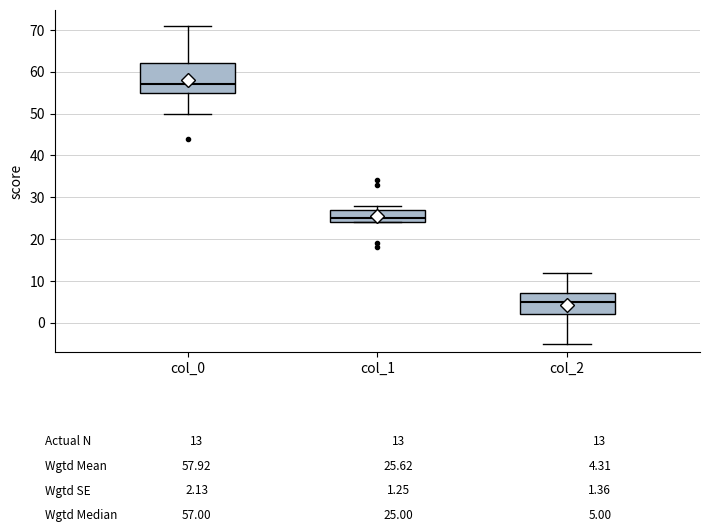

Which box has the highest median line?

col_0